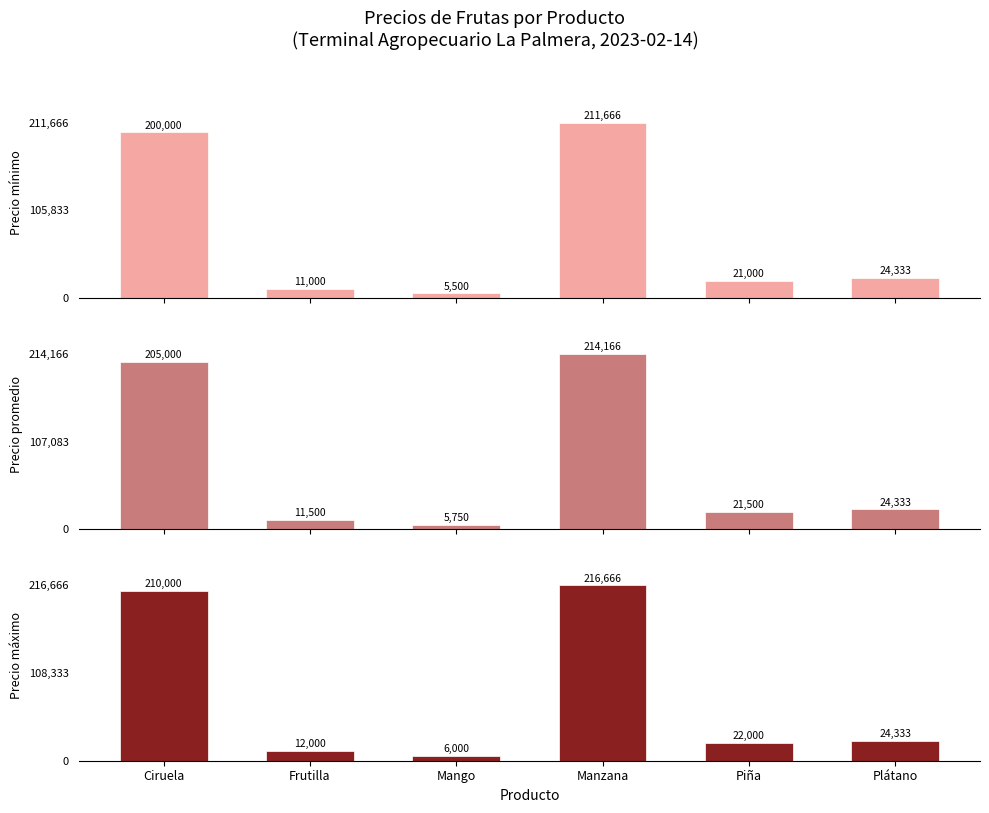

True or false: Precio mínimo has a value of 8353.3 at Plátano.

False